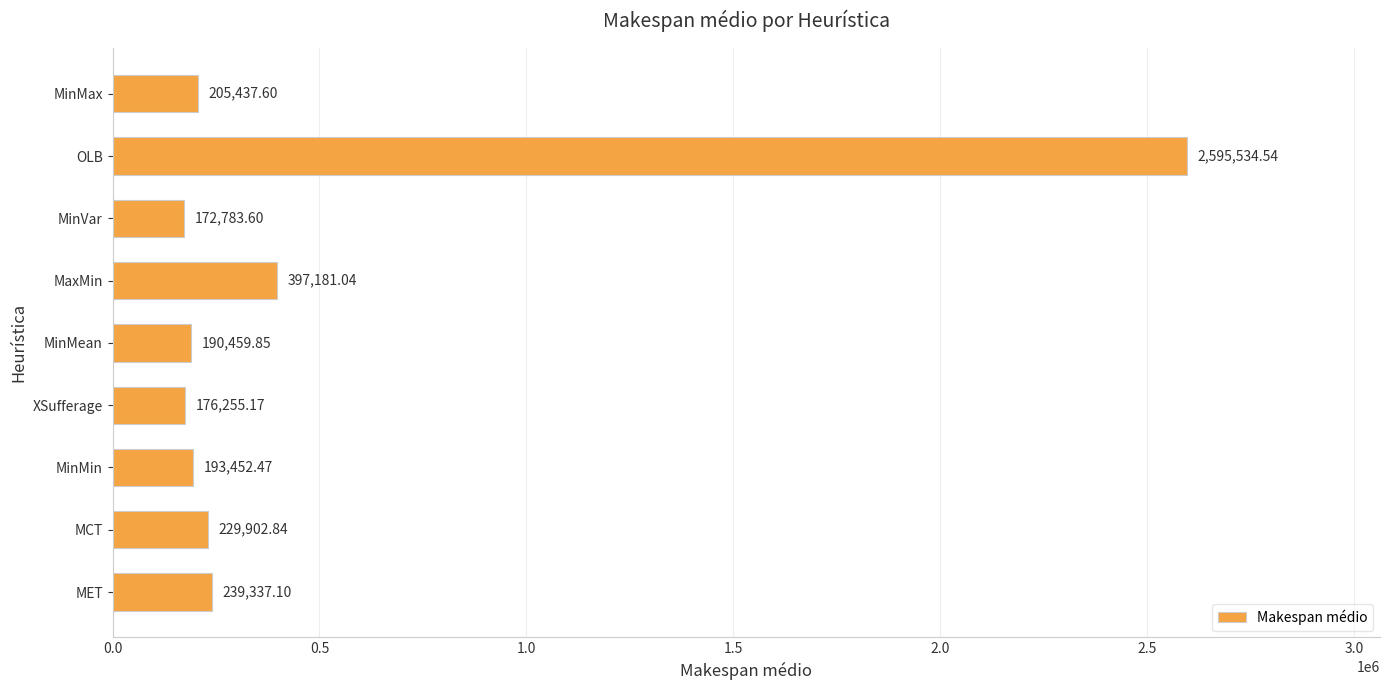

Rank the categories by value from highest to lowest.

OLB, MaxMin, MET, MCT, MinMax, MinMin, MinMean, XSufferage, MinVar